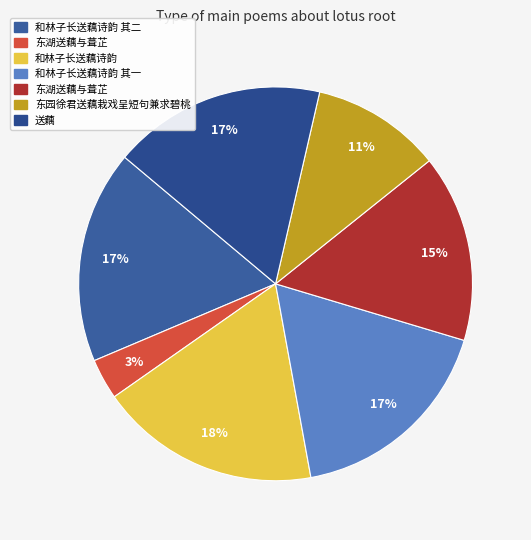

To the nearest percent, what is the difference between the largest and smallest slice percentages?

15%